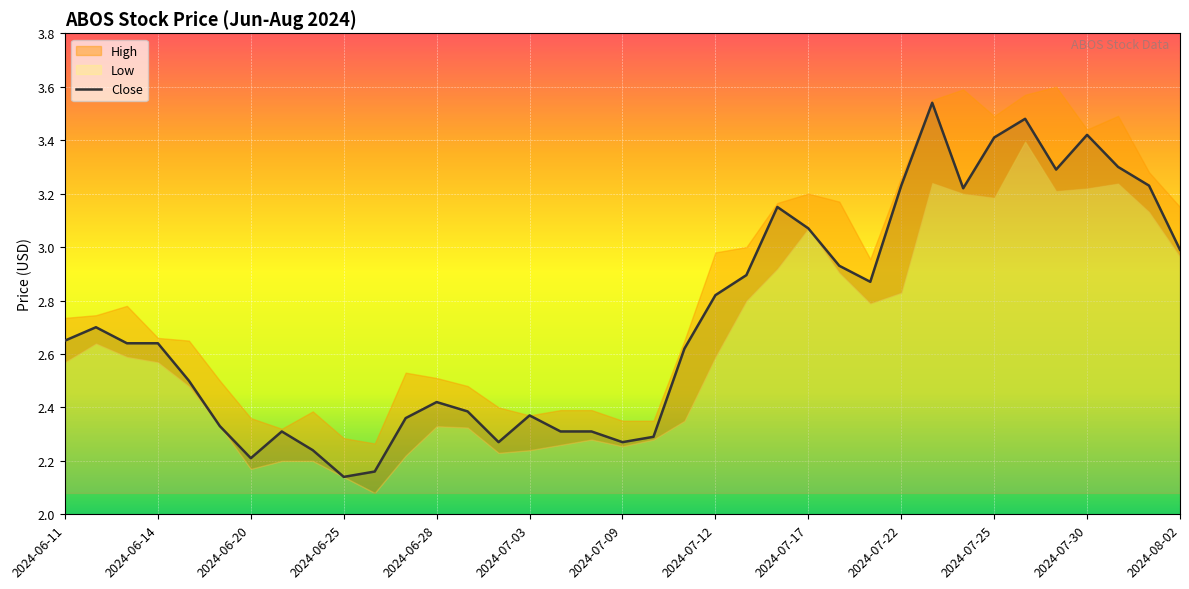

Reading left to right, transcribe all the data shown in this chart.

2.7	2.7	2.6	2.6	2.5	2.3	2.2	2.3	2.2	2.1	2.2	2.4	2.4	2.4	2.3	2.4	2.3	2.3	2.3	2.3	2.6	2.8	2.9	3.2	3.1	2.9	2.9	3.2	3.5	3.2	3.4	3.5	3.3	3.4	3.3	3.2	3.0